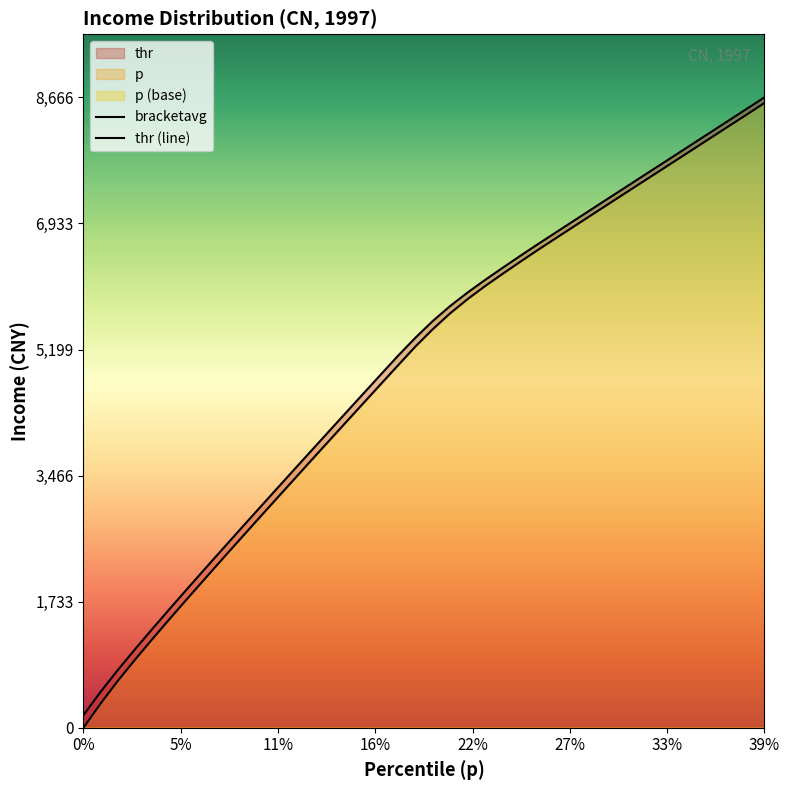

Which category has the highest value in the bracketavg series?

39